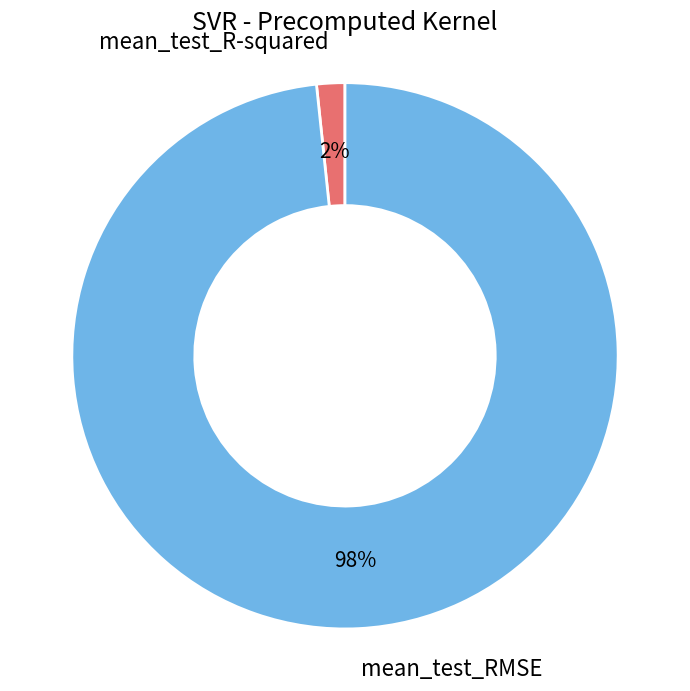

What is the largest slice in the pie chart?

mean_test_RMSE